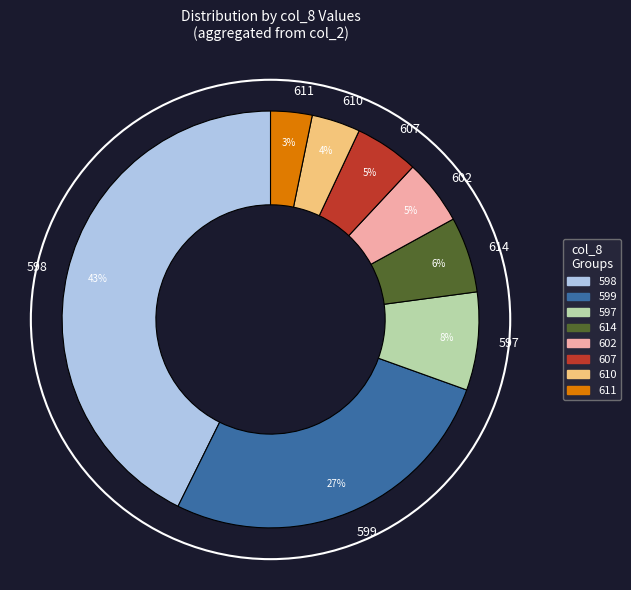

Between 599 and 598, which is larger?

598